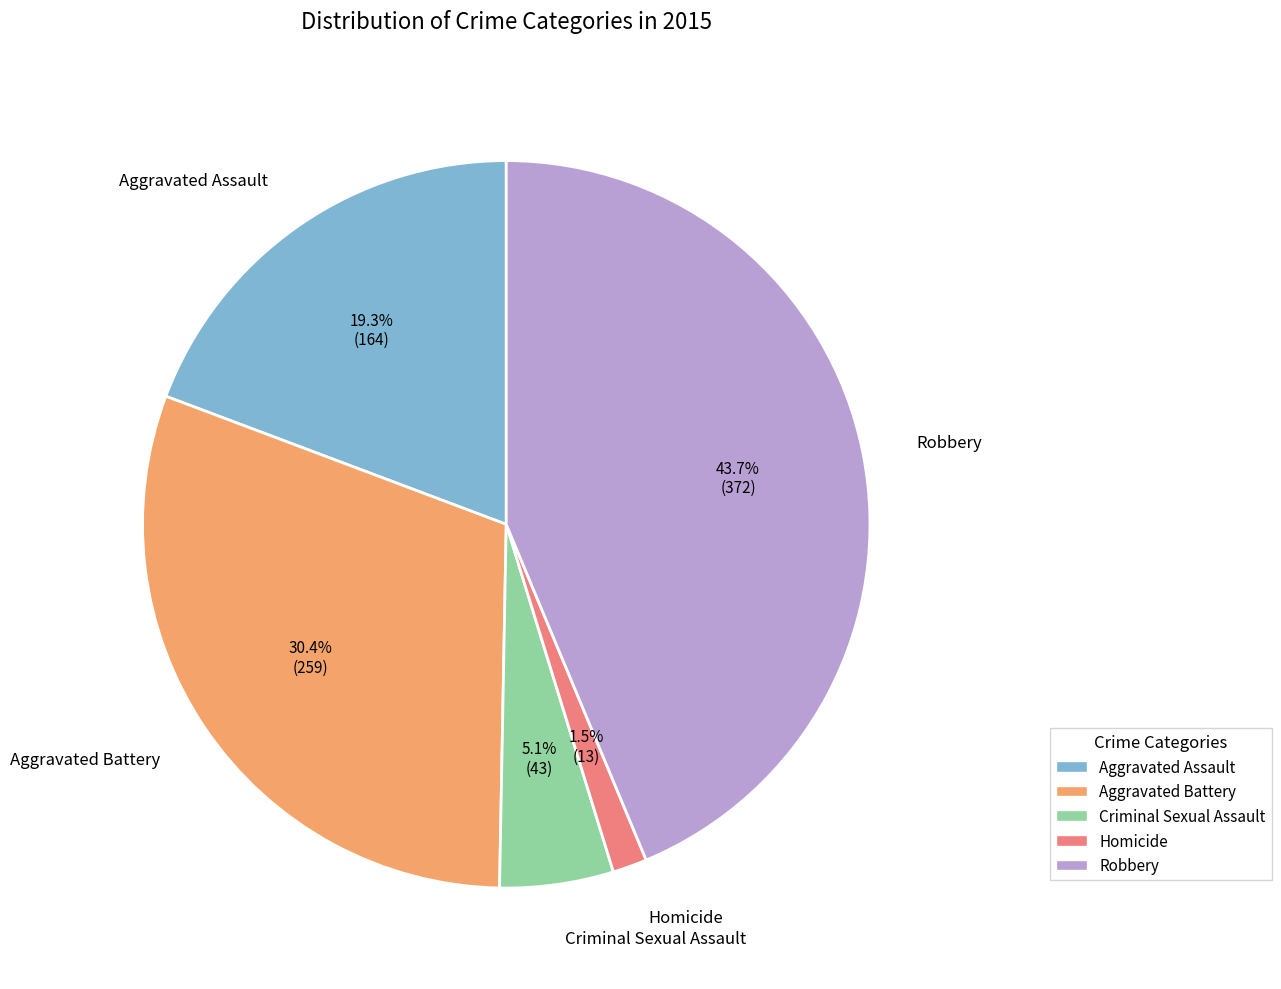

How many segments does this pie chart have?

5